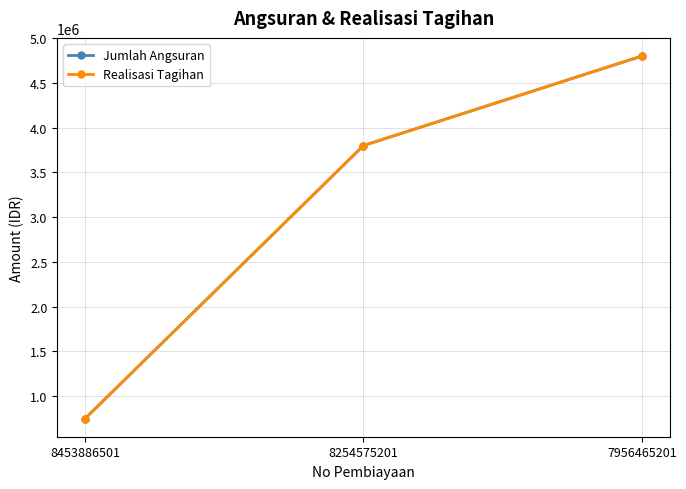

Where is Jumlah Angsuran nearest to the value 2775000?

8254575201